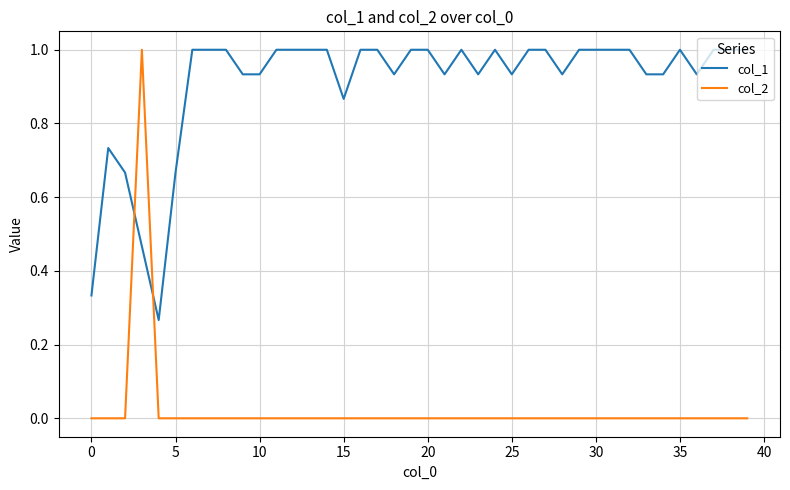

What is the maximum value shown in the chart?

1.0